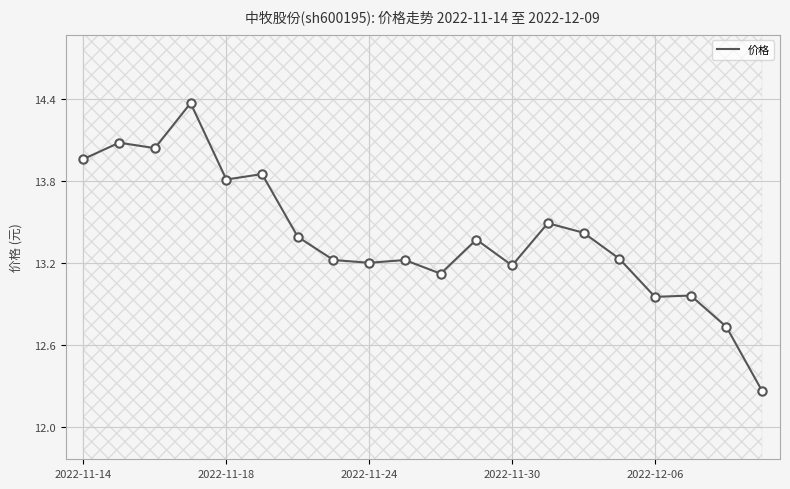

What is the sum of the values at 10 and 6?

26.5